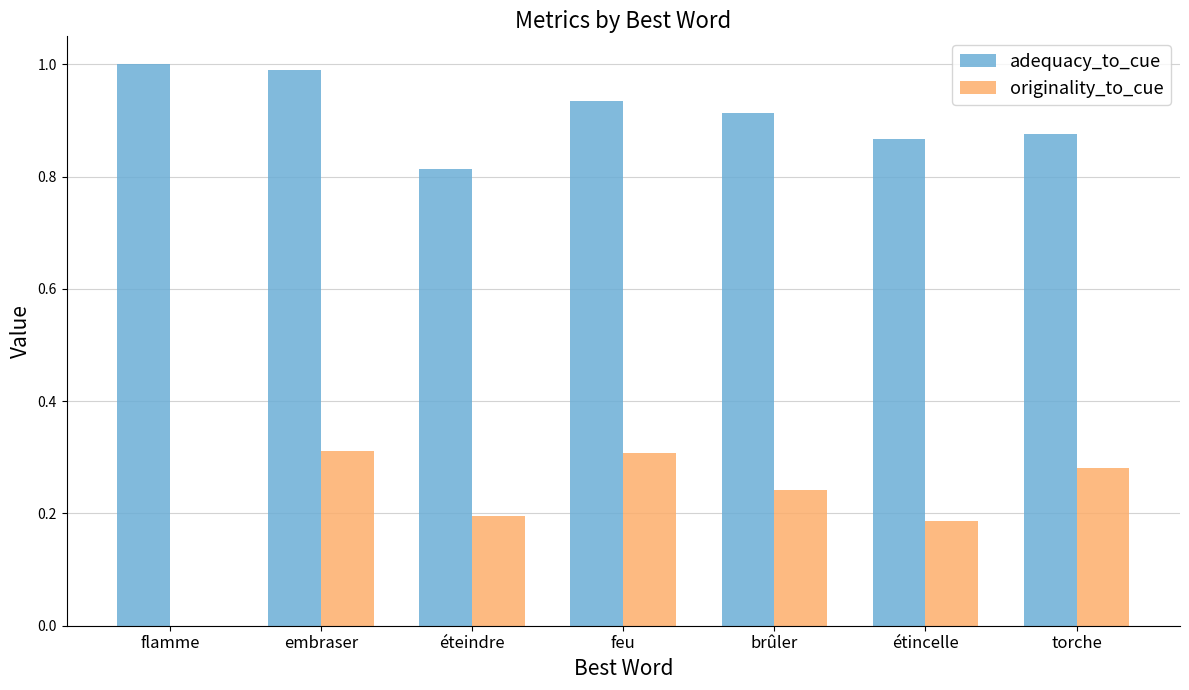

What is the greatest value displayed?

1.0